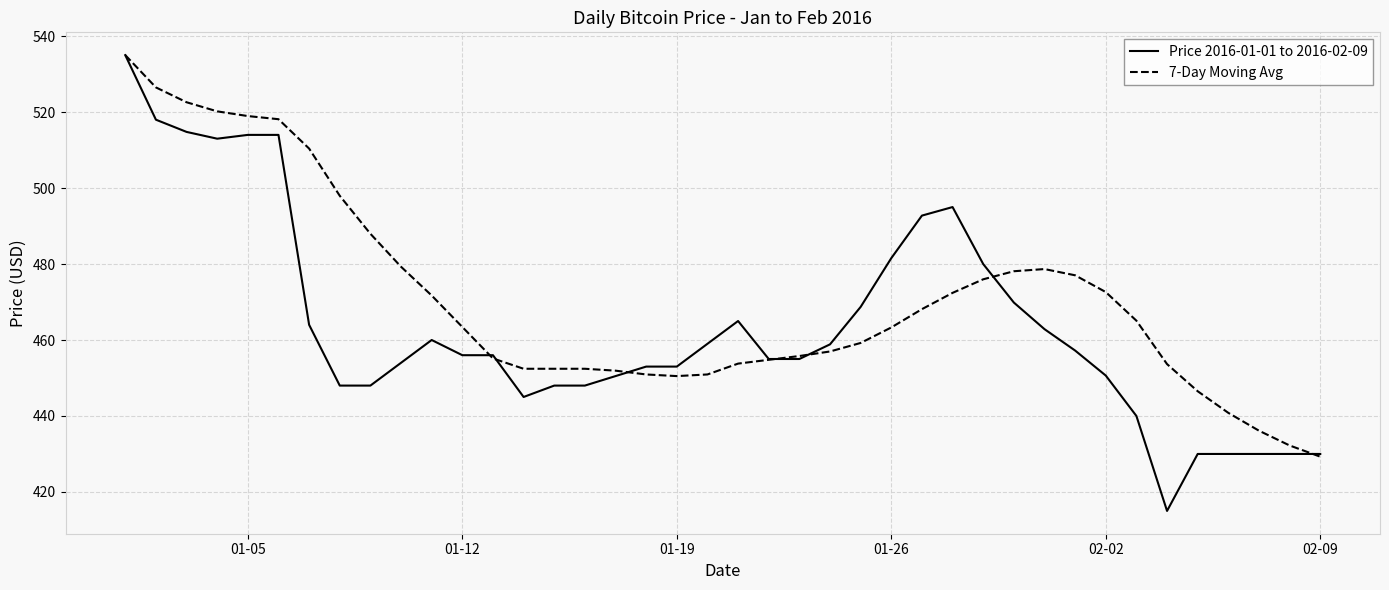

What is the maximum value shown in the chart?

535.0